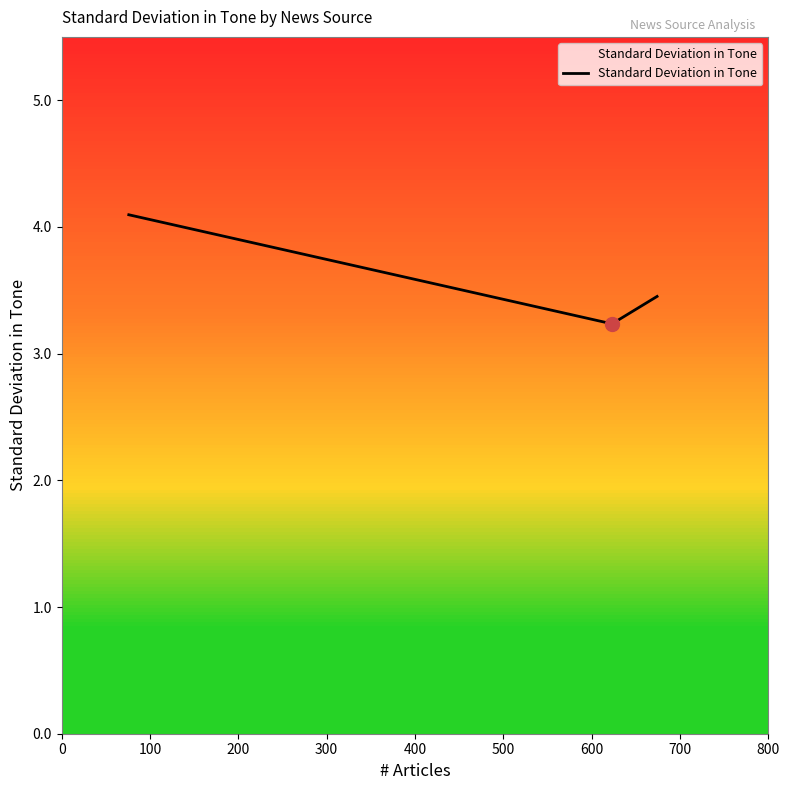

What is the sum of all values?

10.8